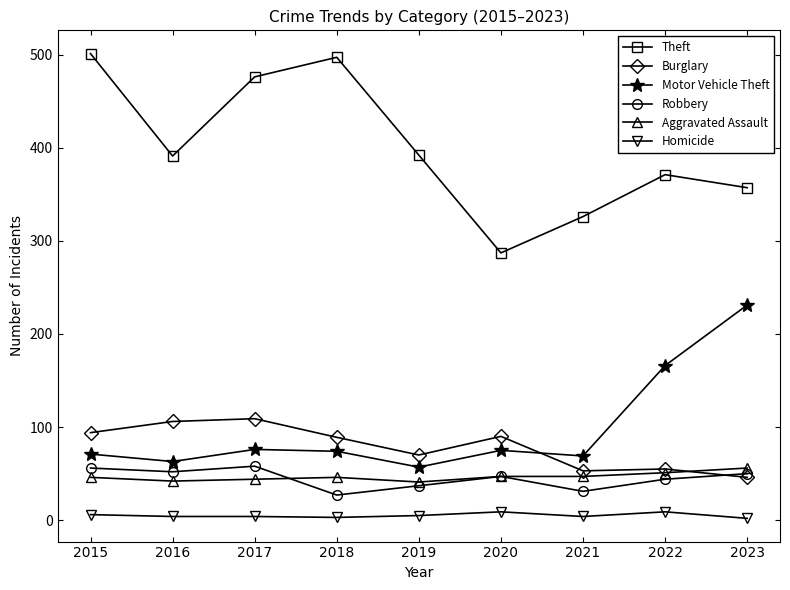

How many Homicide values are between 4 and 6?

5